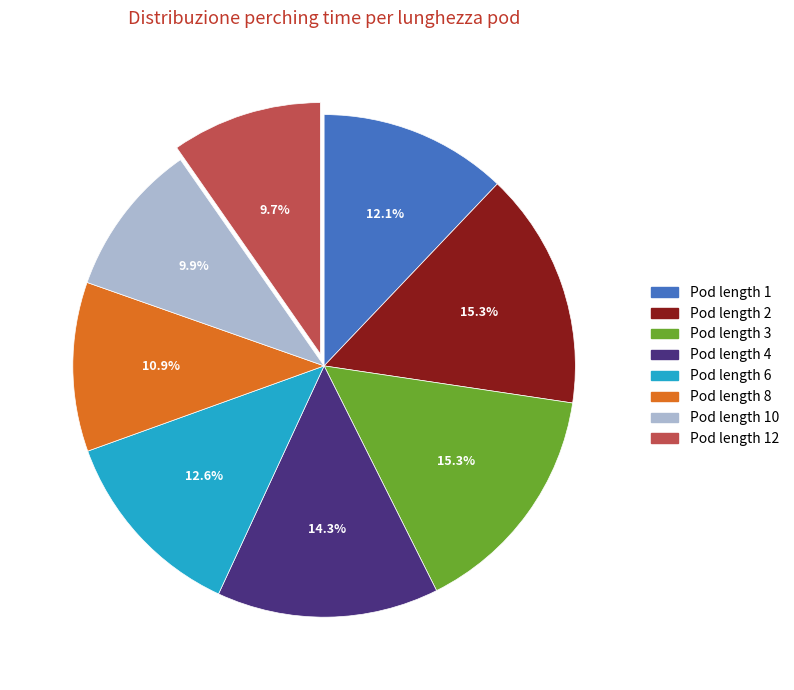

Is there a majority slice in this chart?

No